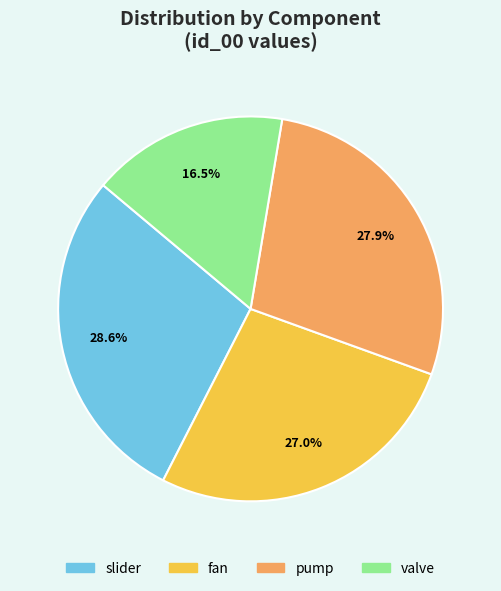

The pump slice represents 17% of the pie. True or false?

False